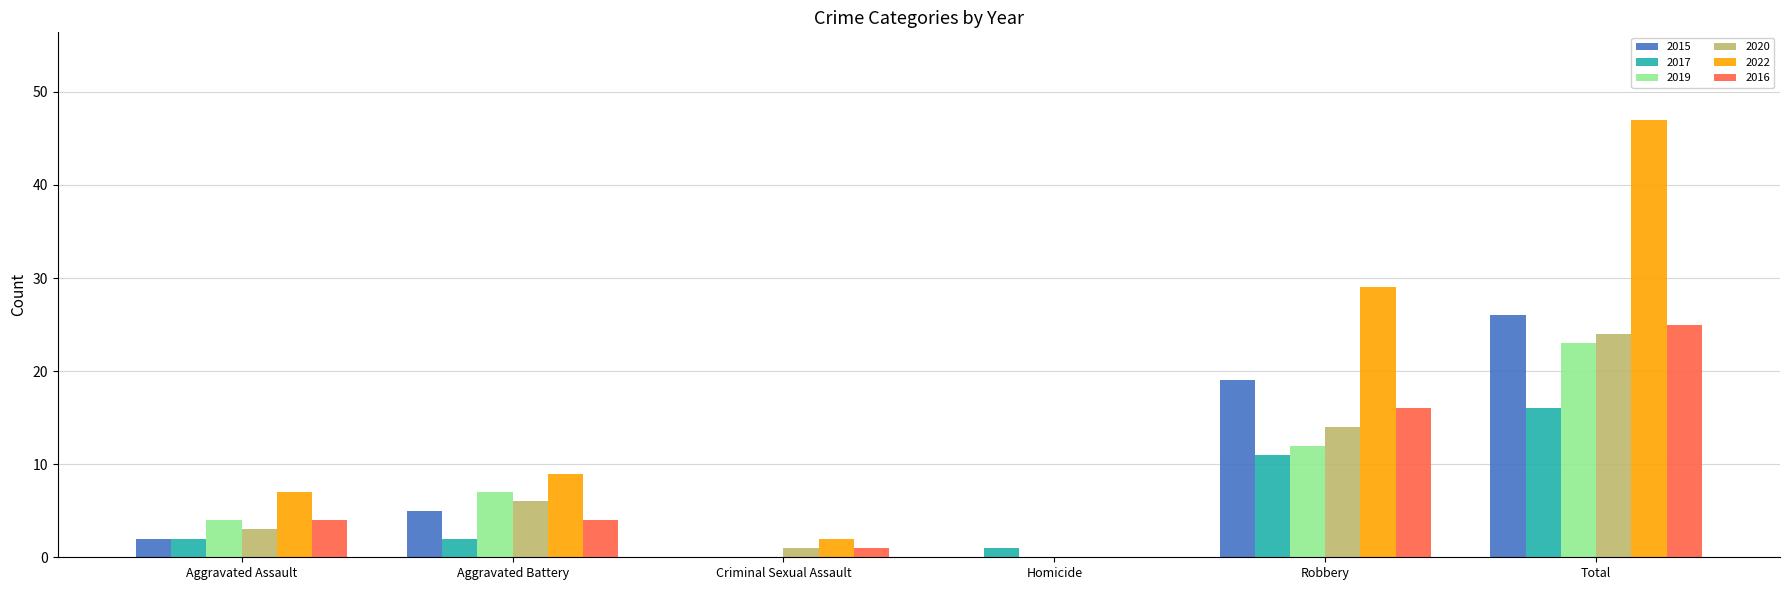

What is the sum of all 2015 values?

52